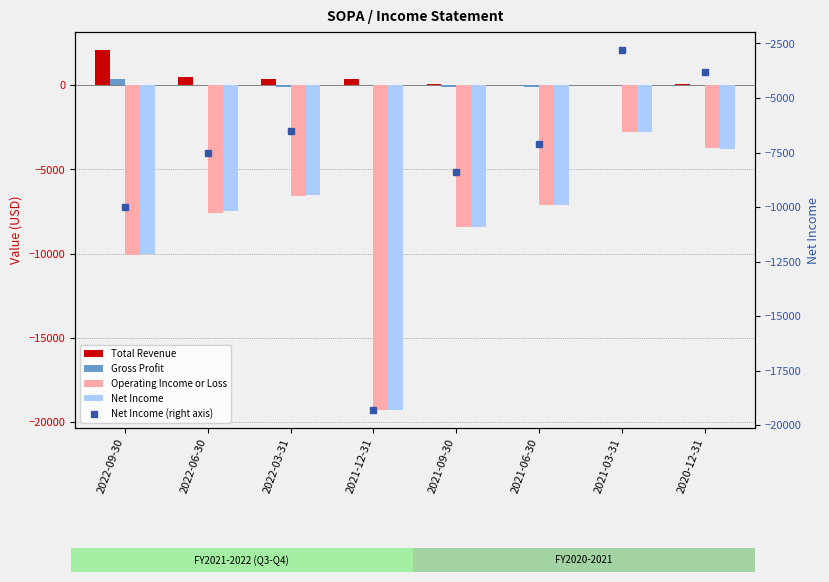

Between 2022-06-30 and 2022-03-31, which is larger?

2022-06-30